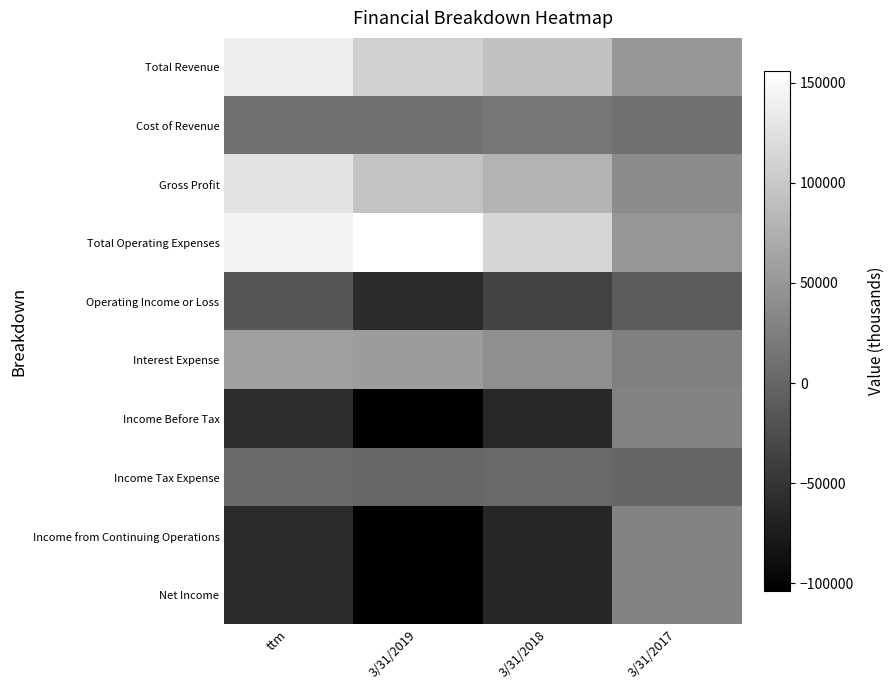

What is the total value across all series at ttm?

283722